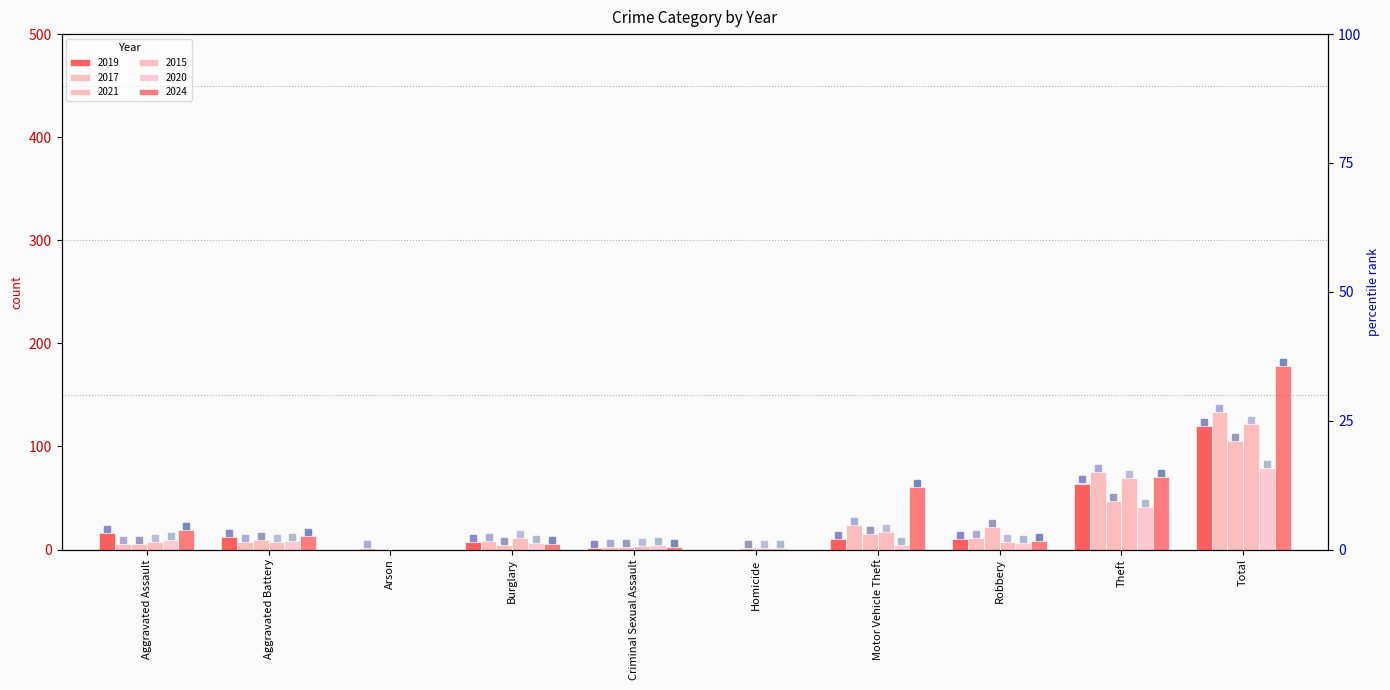

Which series has the widest spread of values?

2024